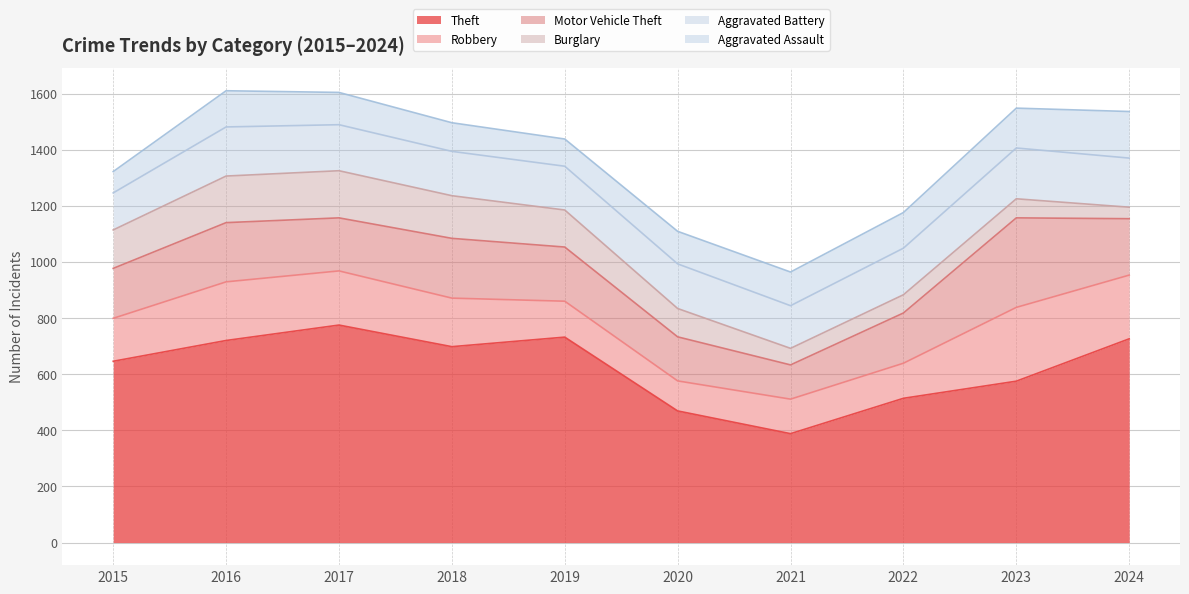

What is the sum of the Robbery values at 2018 and 2015?

326